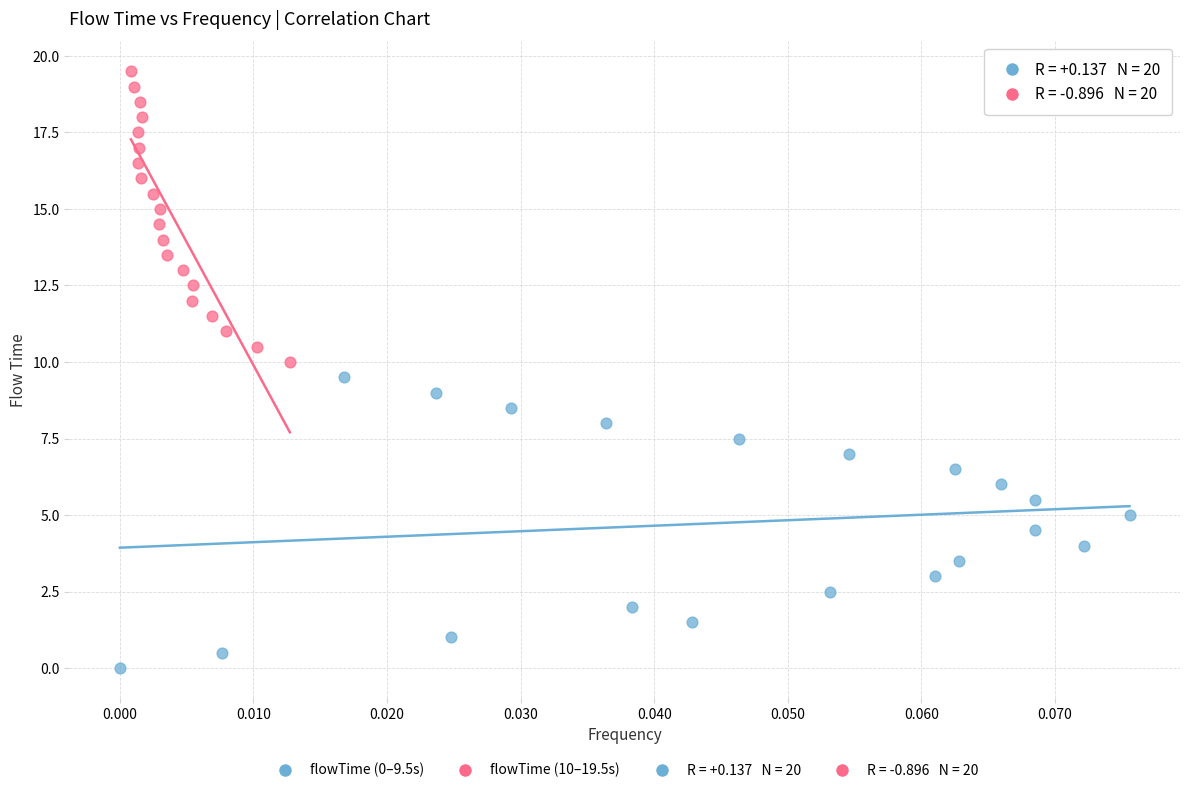

Which series contains the highest Y value?

flowTime (10–19.5s)